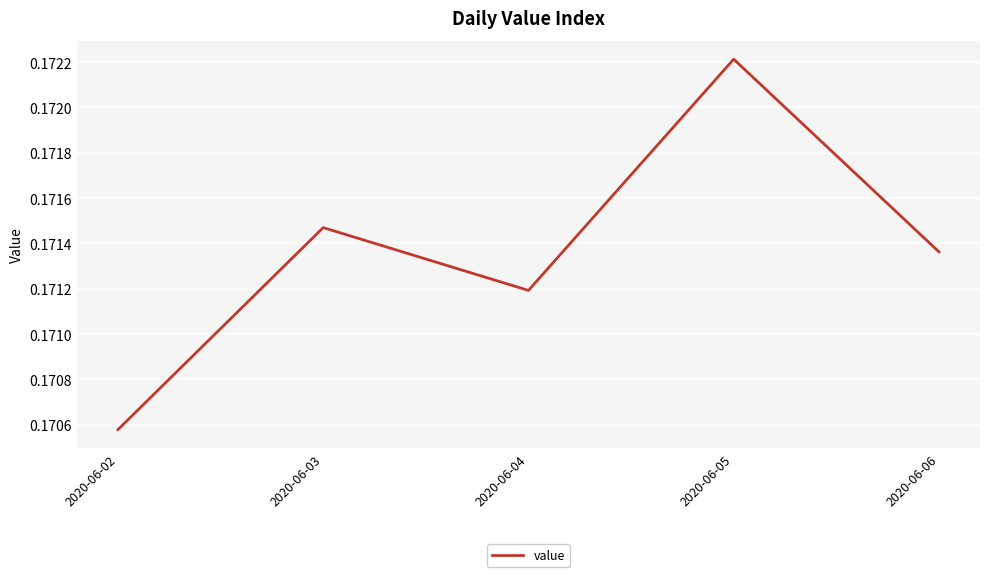

How many values are between 0 and 1?

5